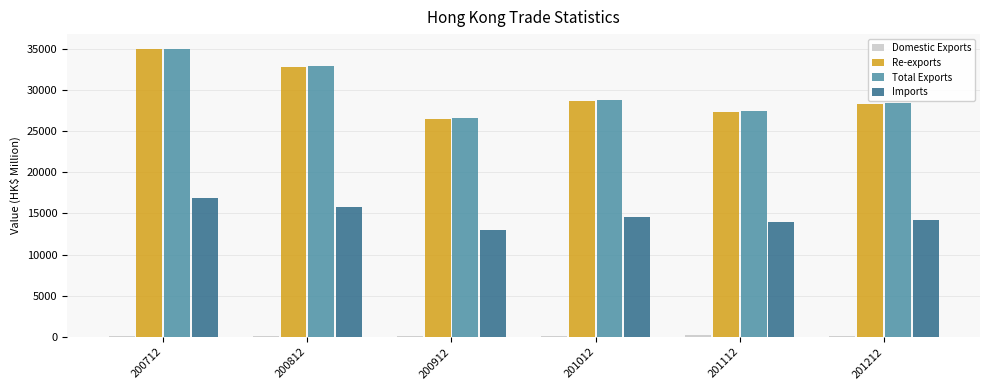

At which category does the chart reach its peak across all series?

200712